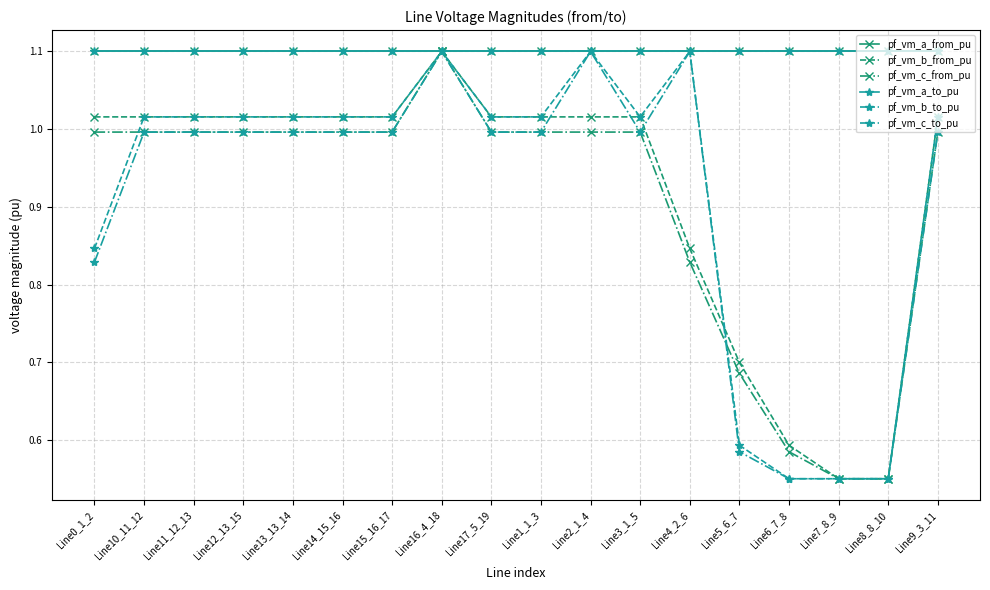

What is the total value across all series at Line6_7_8?

4.5